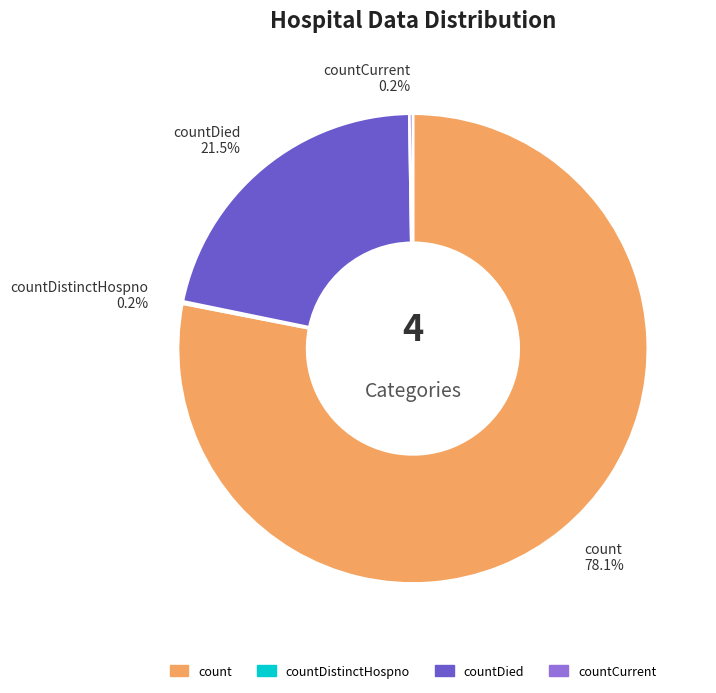

Which has a higher value, count or countDied?

count